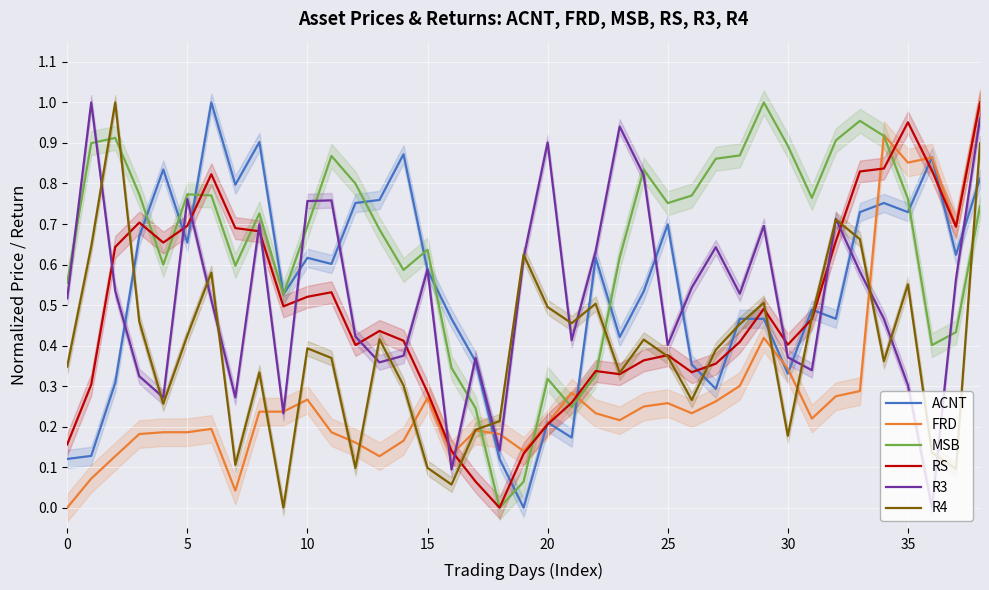

What is the maximum value shown in the chart?

1.0